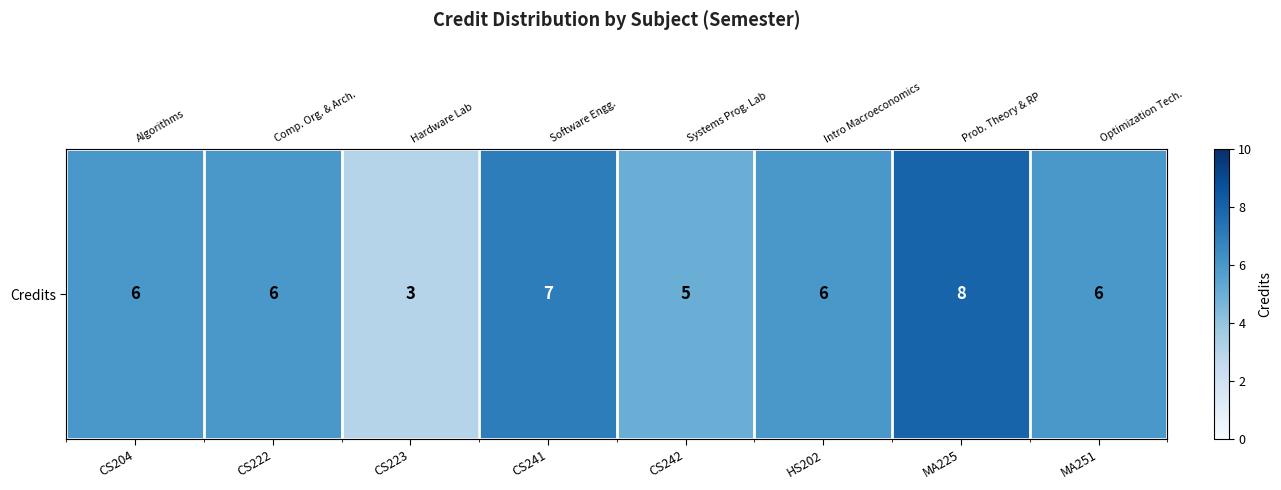

Which label corresponds to the largest value in the chart?

MA225